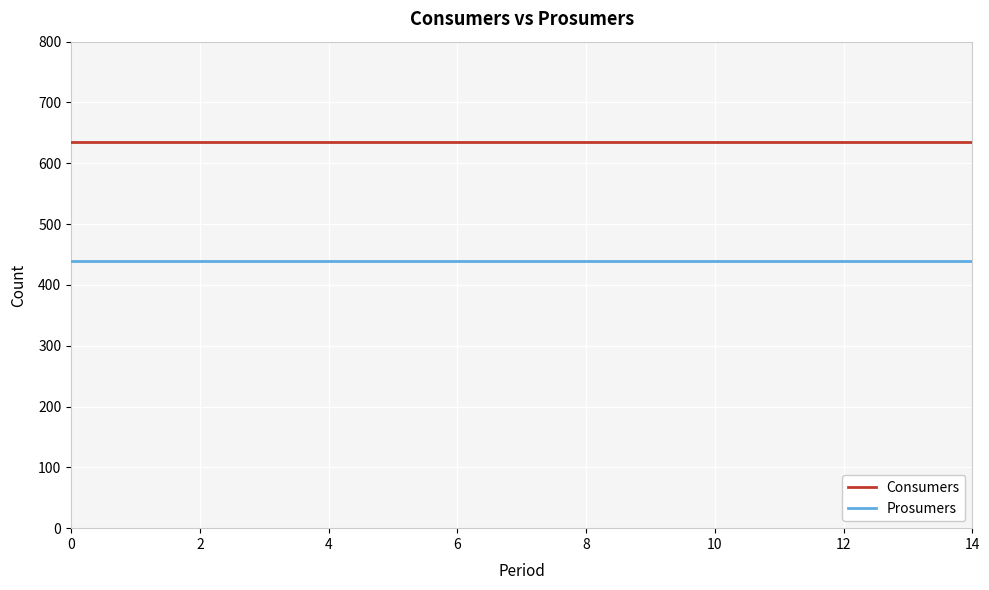

What is the highest value of the Prosumers series?

440